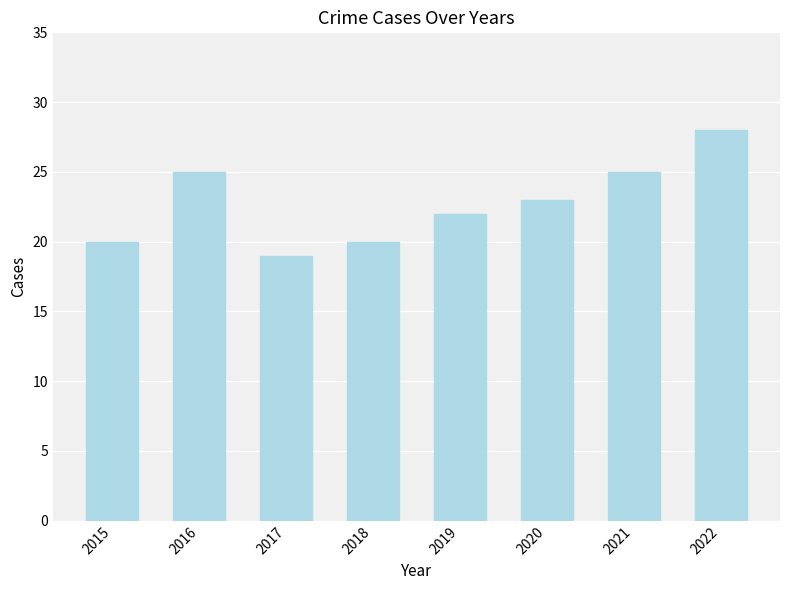

The value at 2019 is 34. True or false?

False